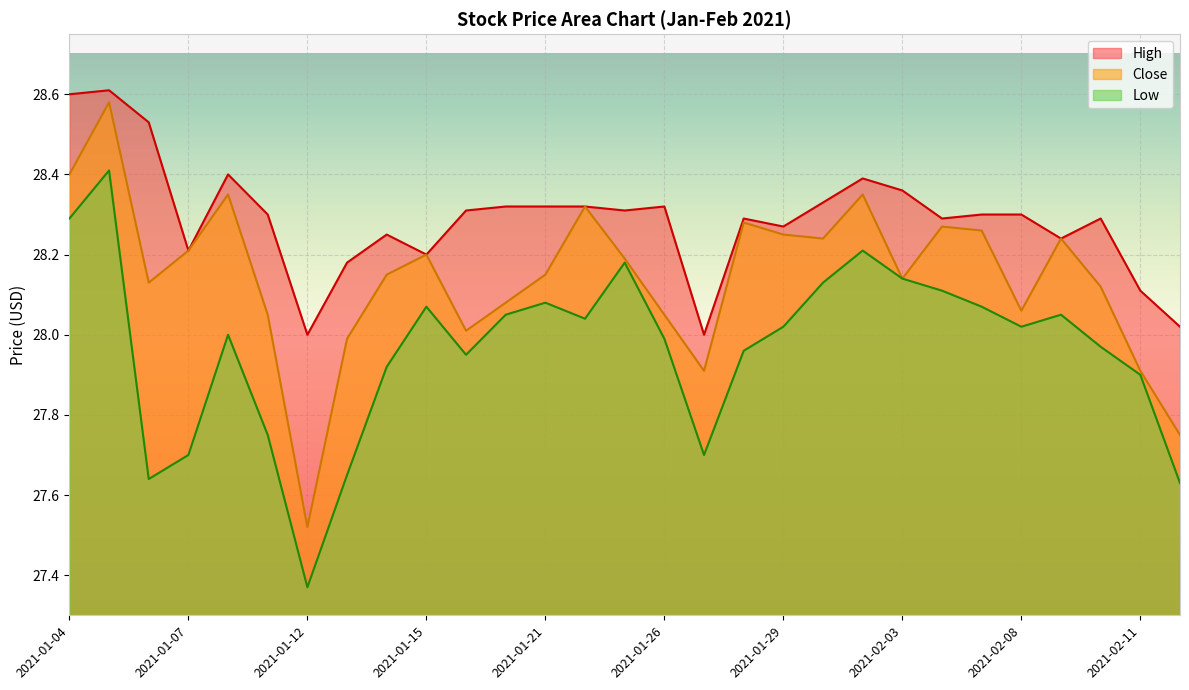

At which label is Close closest to 28?

2021-01-13